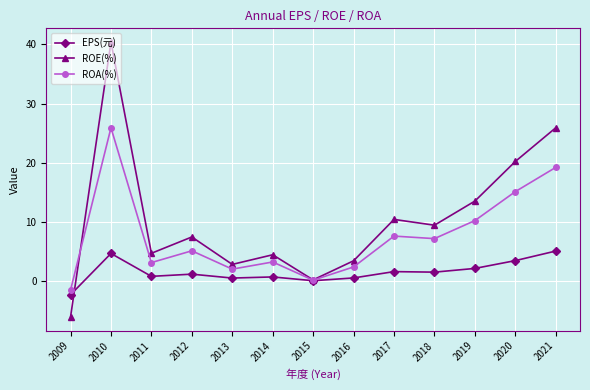

Which series has the largest total across all categories?

ROE(%)